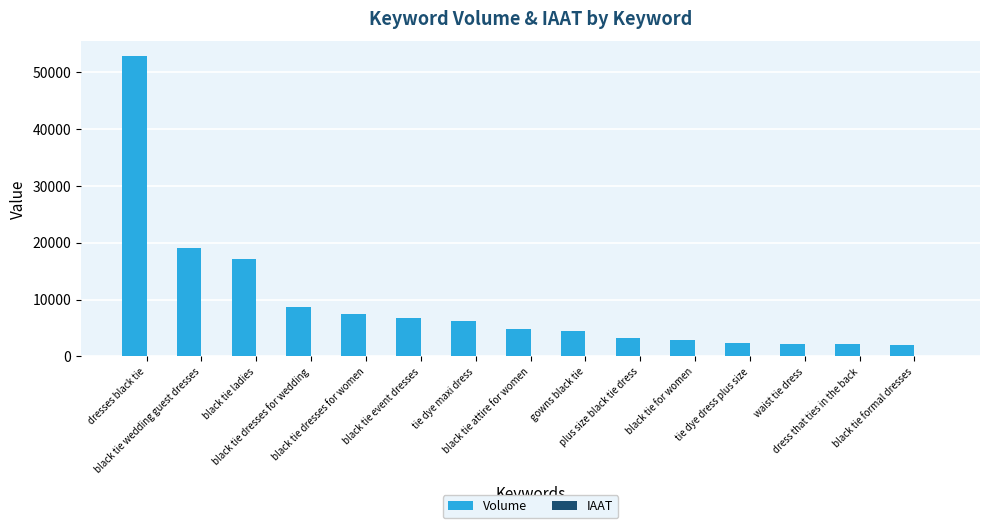

Count the number of categories in the chart.

15